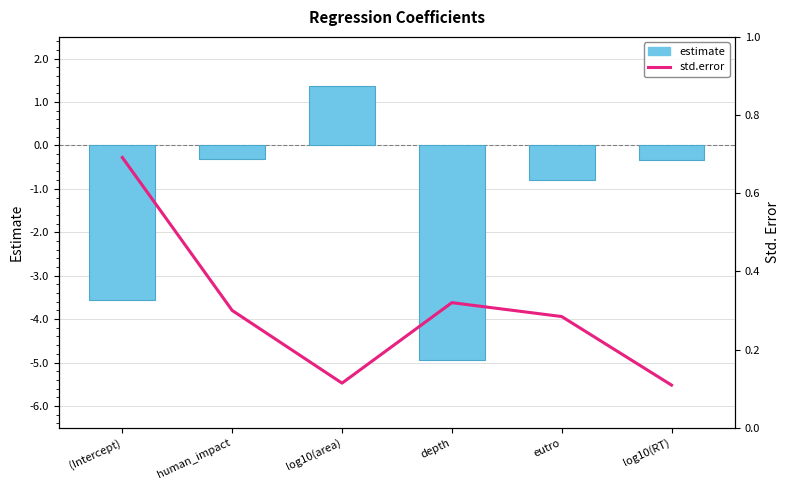

What is the sum of all estimate values?

-8.6